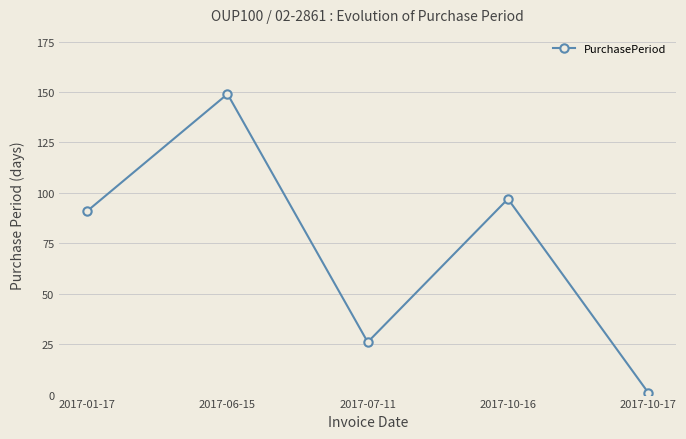

List the labels in order of value, smallest first.

2017-10-17, 2017-07-11, 2017-01-17, 2017-10-16, 2017-06-15